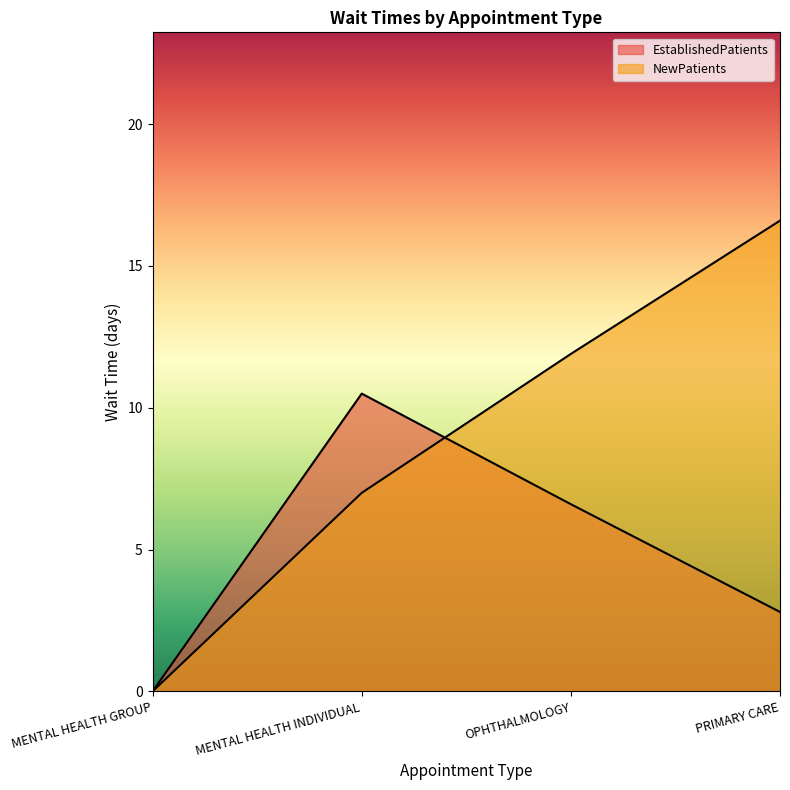

Reading right to left, what are all the values shown in this chart?

EstablishedPatients: PRIMARY CARE=2.8	OPHTHALMOLOGY=6.6	MENTAL HEALTH INDIVIDUAL=10.5	MENTAL HEALTH GROUP=0.0
NewPatients: PRIMARY CARE=16.6	OPHTHALMOLOGY=11.9	MENTAL HEALTH INDIVIDUAL=7.0	MENTAL HEALTH GROUP=0.0